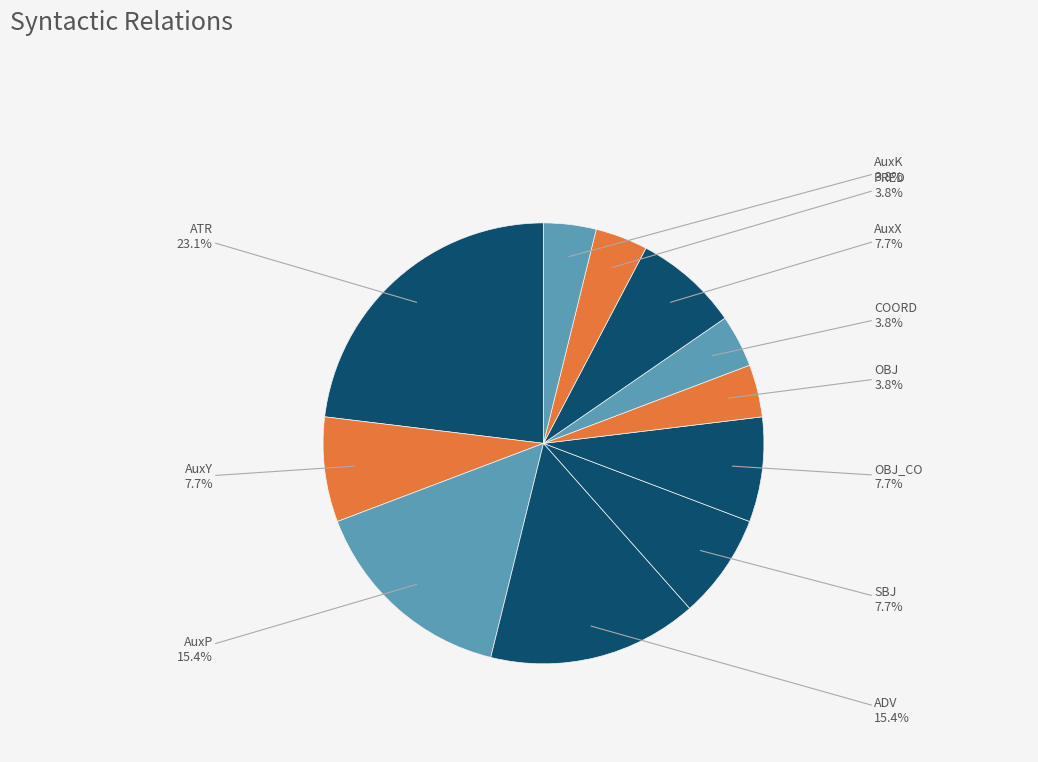

How many segments does this pie chart have?

11